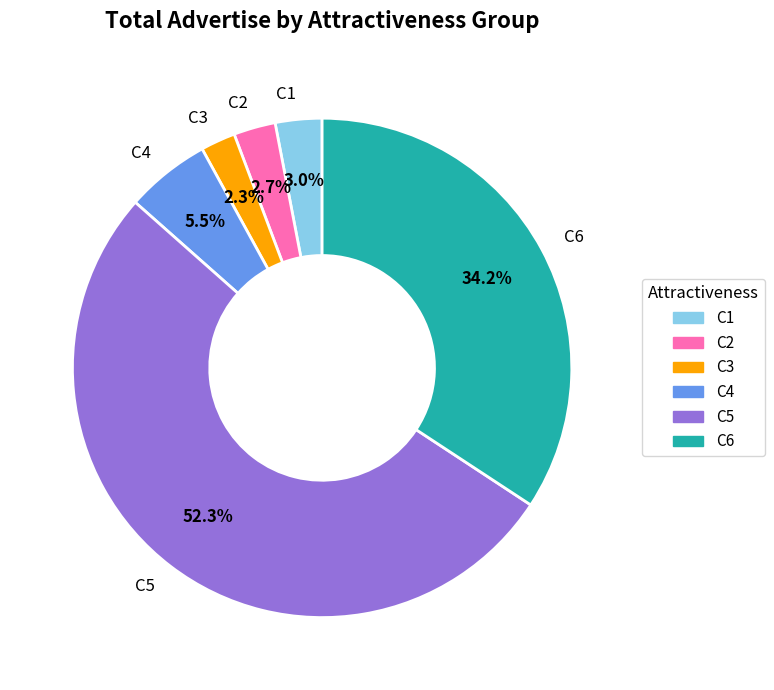

How many slices are in this pie chart?

6